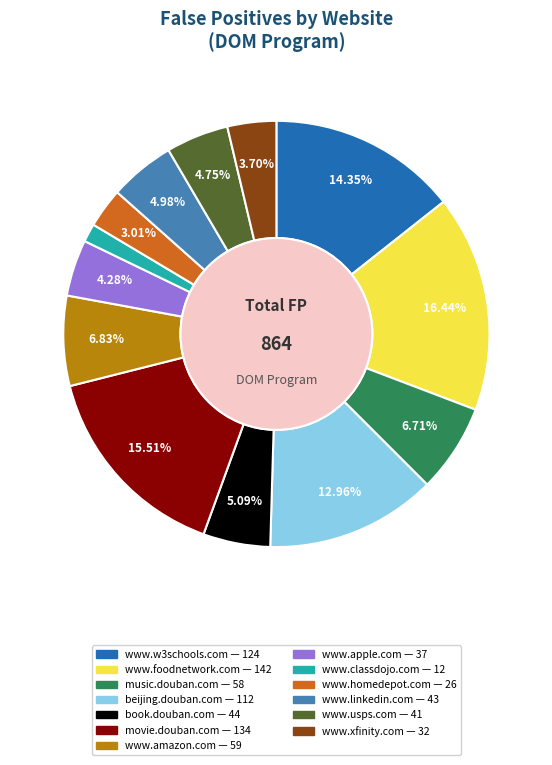

What percentage is the www.usps.com slice, to the nearest percent?

5%